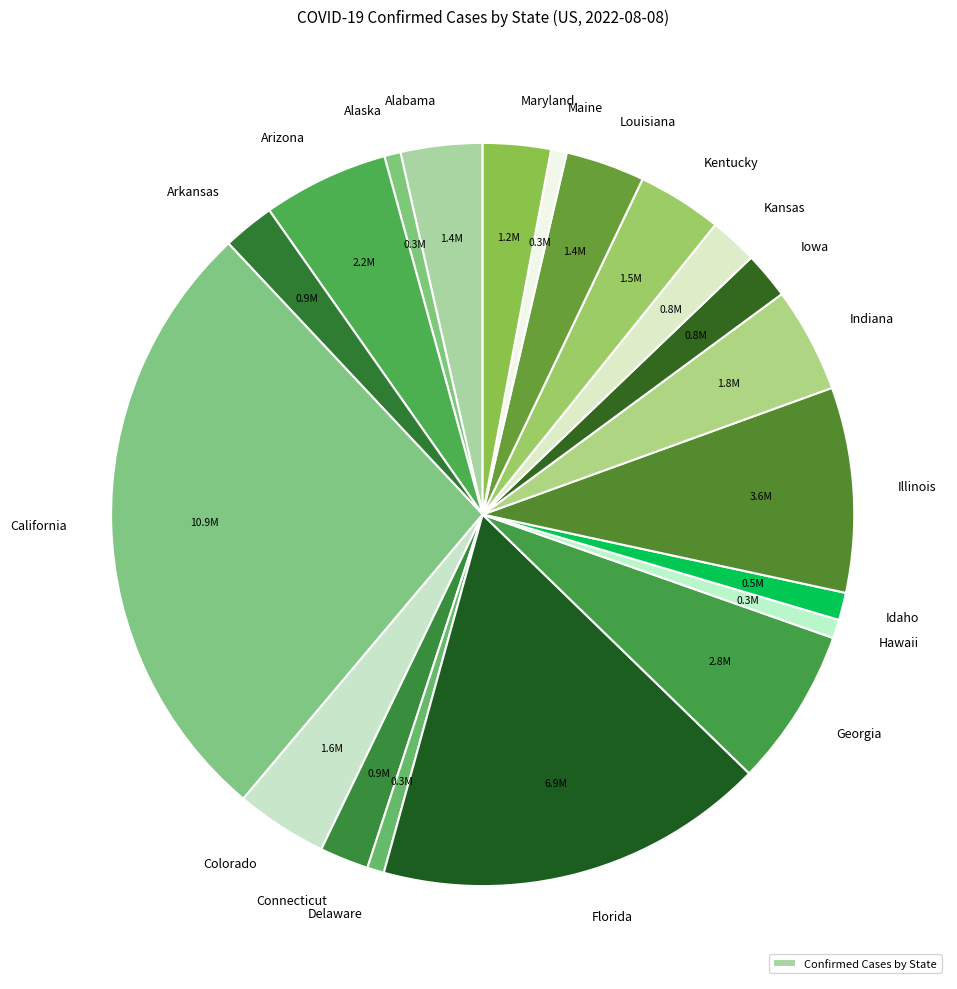

To the nearest percent, what is the average slice percentage?

5%